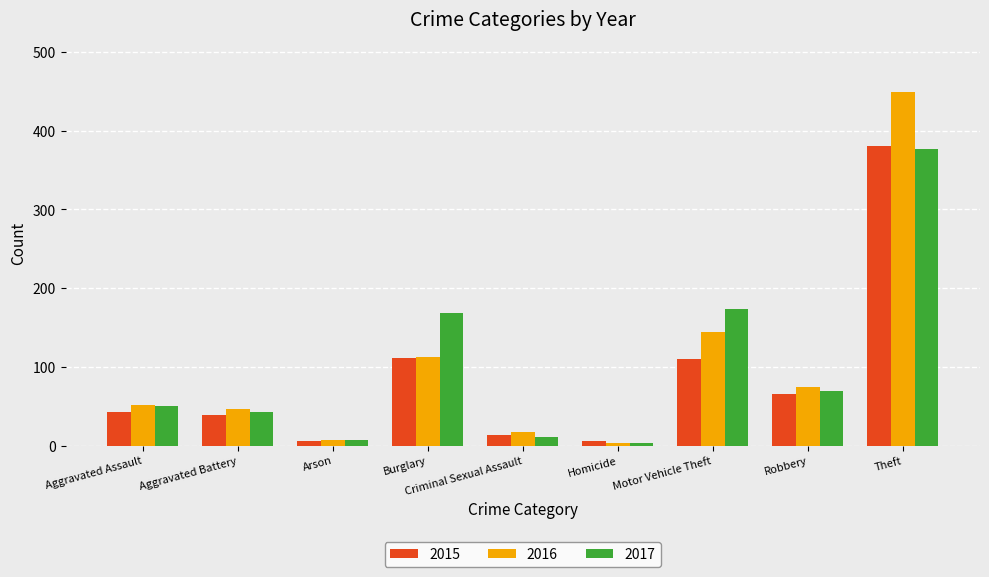

What are all the series names shown in the legend?

2015, 2016, 2017